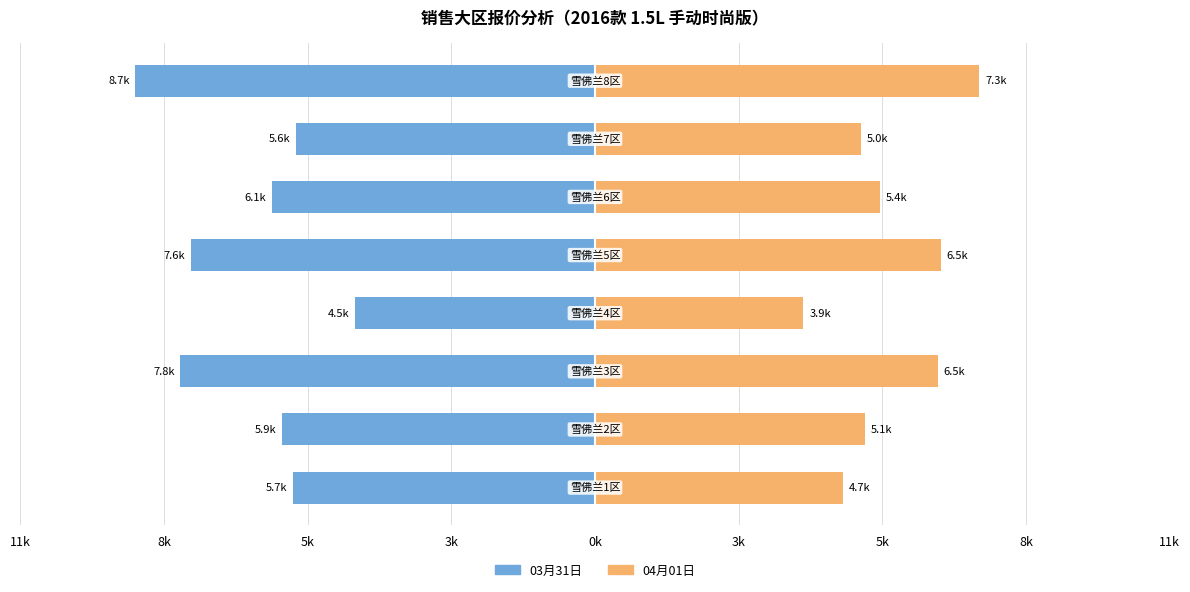

Reading right to left, what are all the values shown in this chart?

03月31日: 8k=-8681.7	5k=-5645.7	3k=-6104.9	0k=-7631.0	3k=-4536.2	5k=-7832.7	8k=-5916.2	11k=-5700.0
04月01日: 8k=7261.6	5k=5024.1	3k=5383.0	0k=6529.4	3k=3938.1	5k=6472.4	8k=5092.7	11k=4687.3